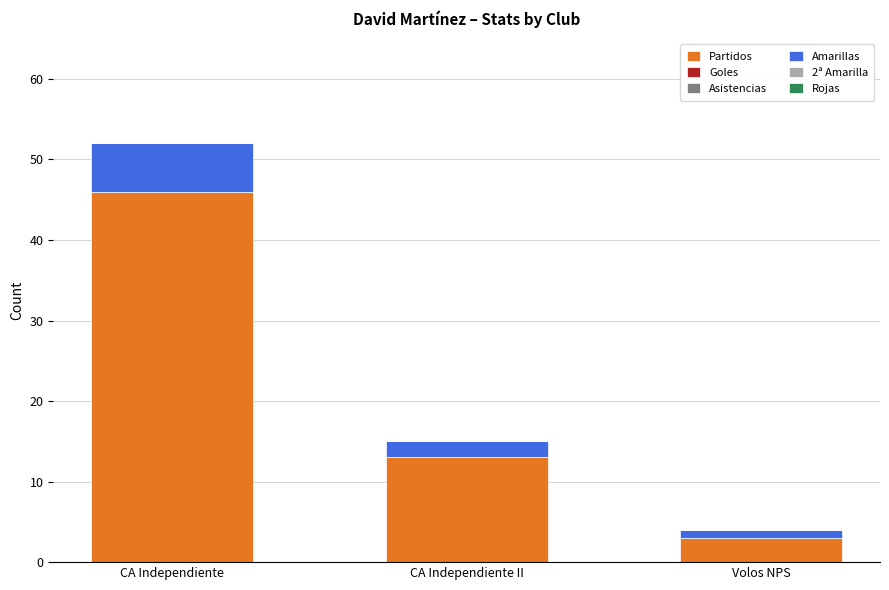

Where is Partidos nearest to the value 24?

CA Independiente II